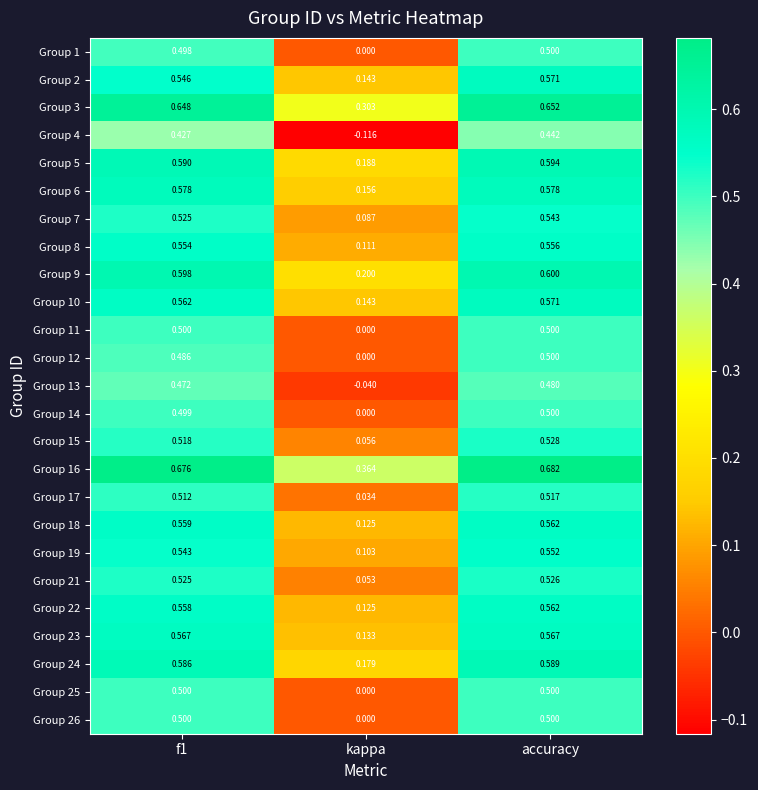

At which label does Group 13 reach its peak?

accuracy